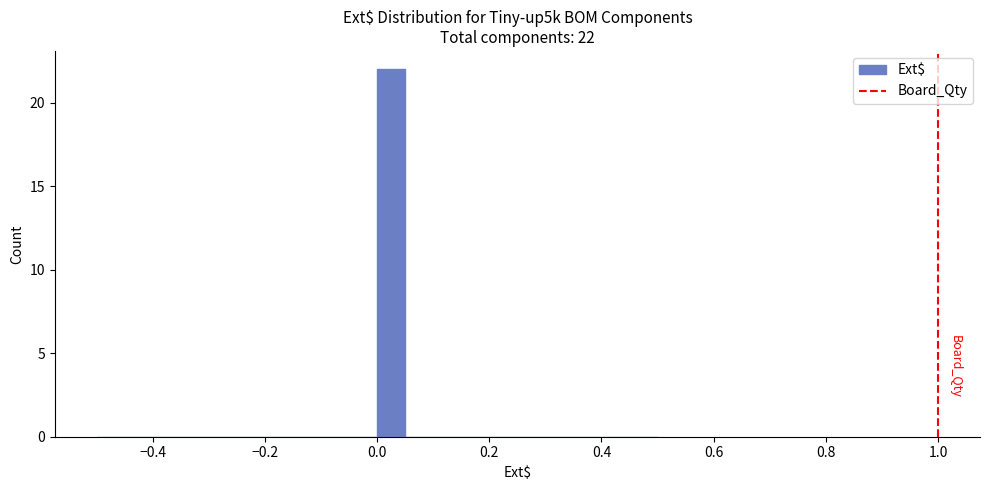

Around what value on the x-axis is the tallest bar? Give the approximate position of its centre, as read against the axis.

0.02